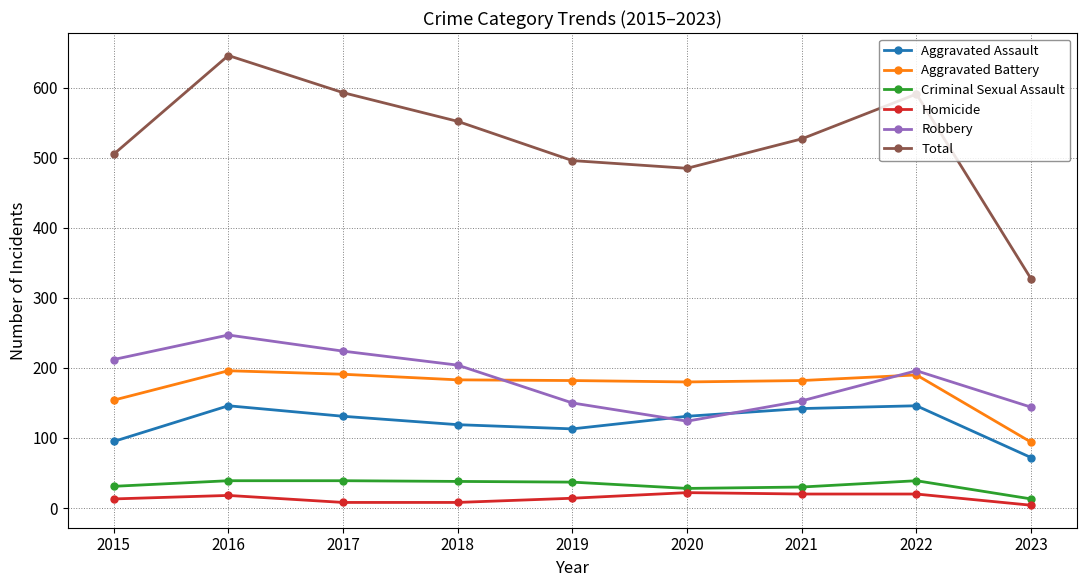

Rank the series at 2016 from lowest to highest value.

Homicide, Criminal Sexual Assault, Aggravated Assault, Aggravated Battery, Robbery, Total